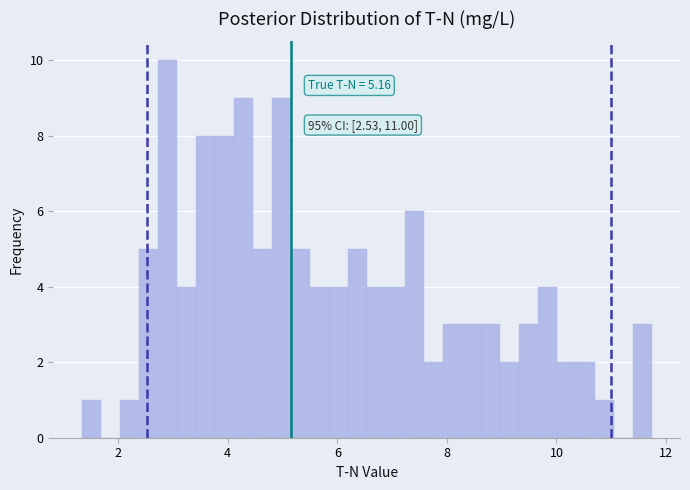

Read against the x-axis, roughly where is the centre of the tallest bar?

2.8